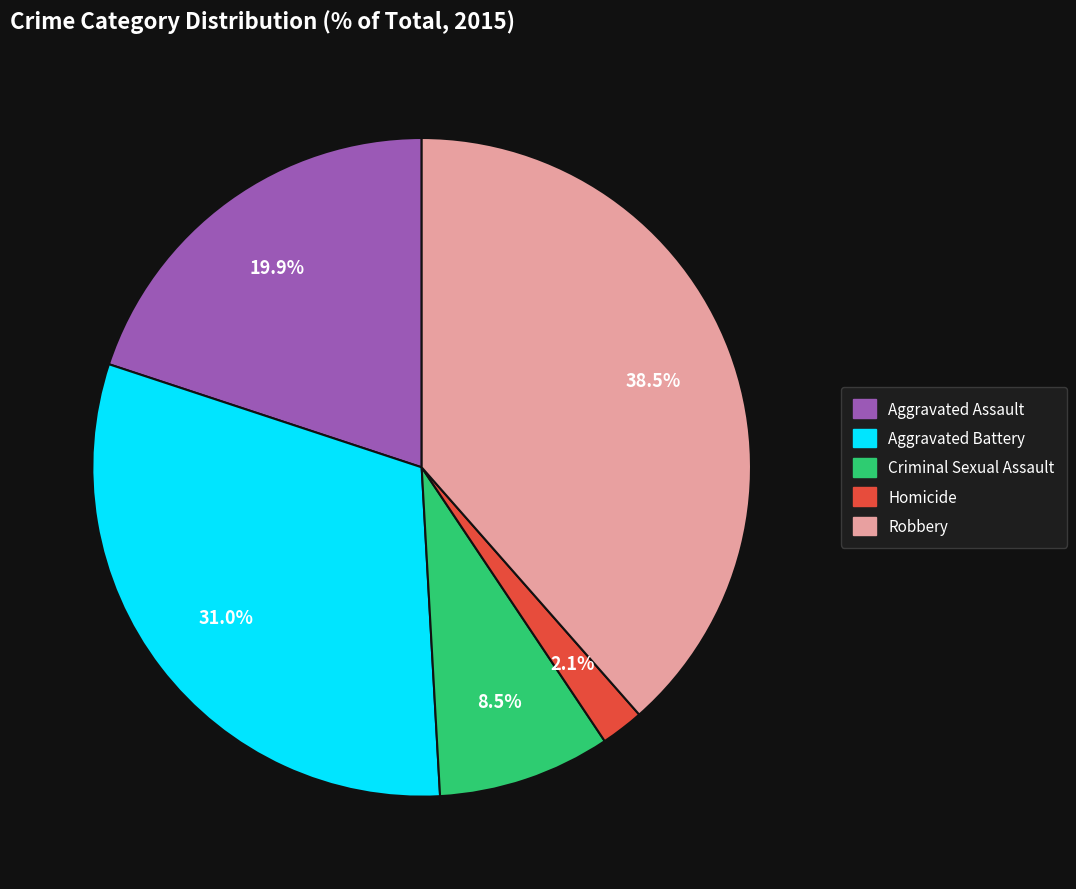

What is the largest slice in the pie chart?

Robbery